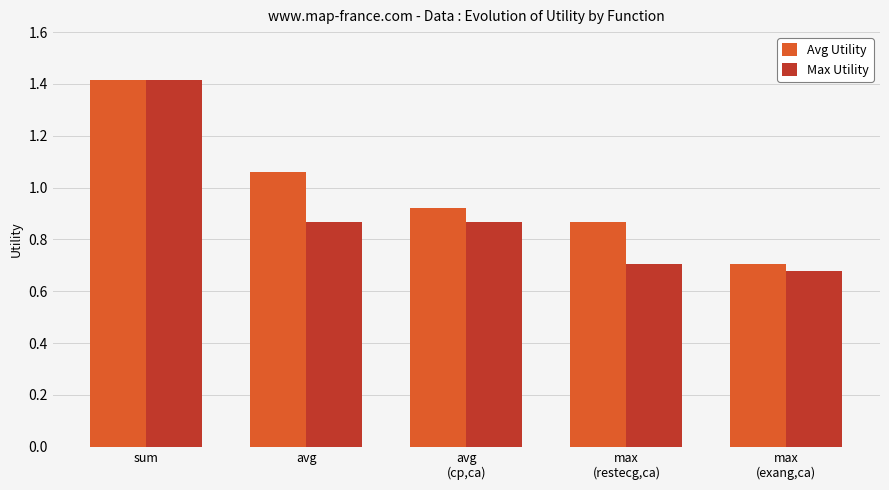

Are the bars grouped side by side (vs. stacked)?

Yes